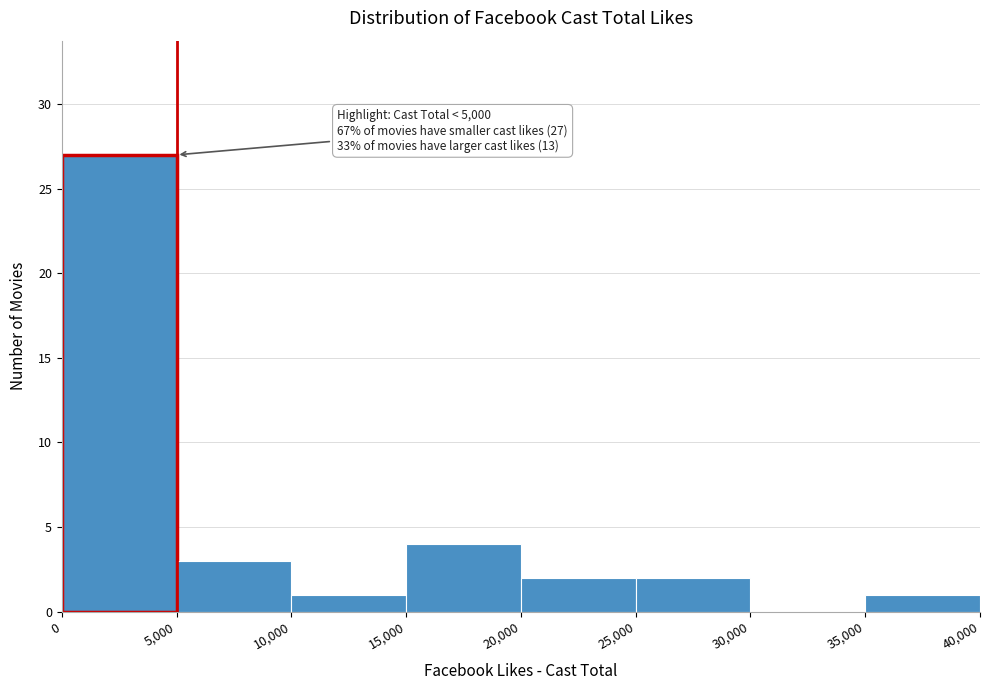

Over which range of the x-axis is the bar tallest?

0 to 5,000